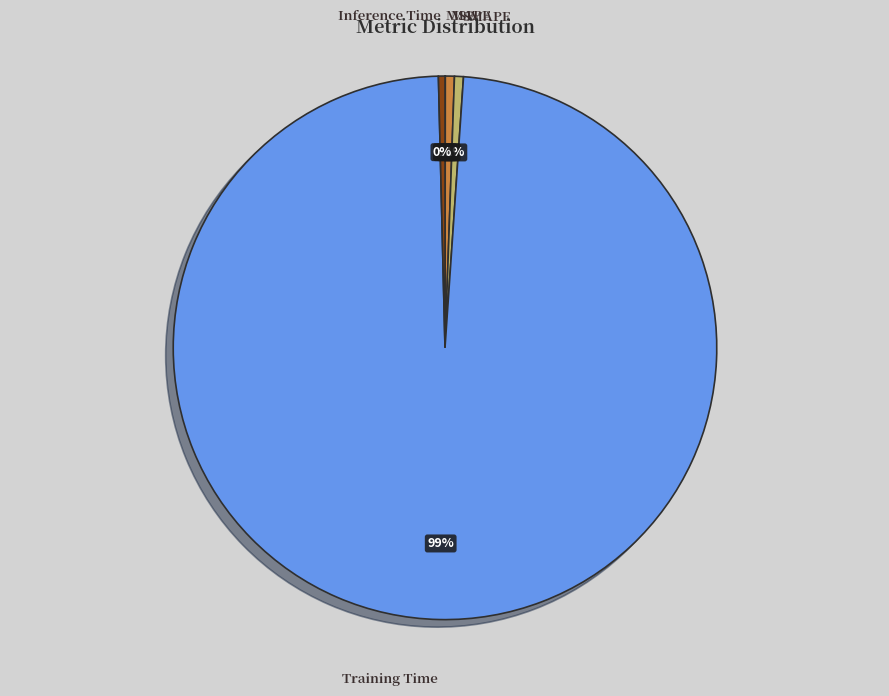

Does any single category account for the majority?

Yes